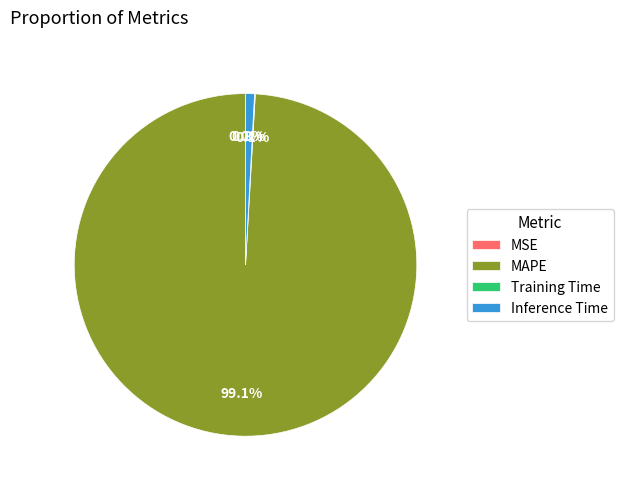

How much of the chart is everything except Inference Time?

99.2%